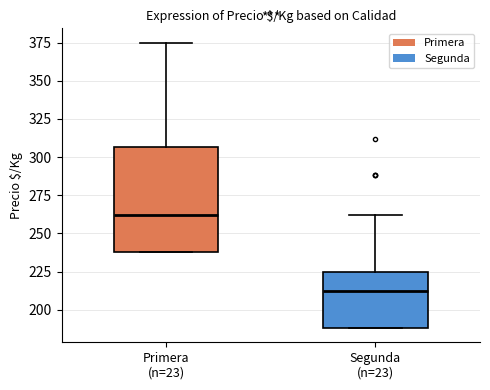

Reading left to right, read every box against the y-axis: the position of its median line, the range the box covers, and the ends of its whiskers. The values are not printed on the chart, so give them approximately, as read against the axis.

Primera (n=23): median 260, box 240 to 305, whiskers 240 to 375
Segunda (n=23): median 210, box 190 to 225, whiskers 190 to 260